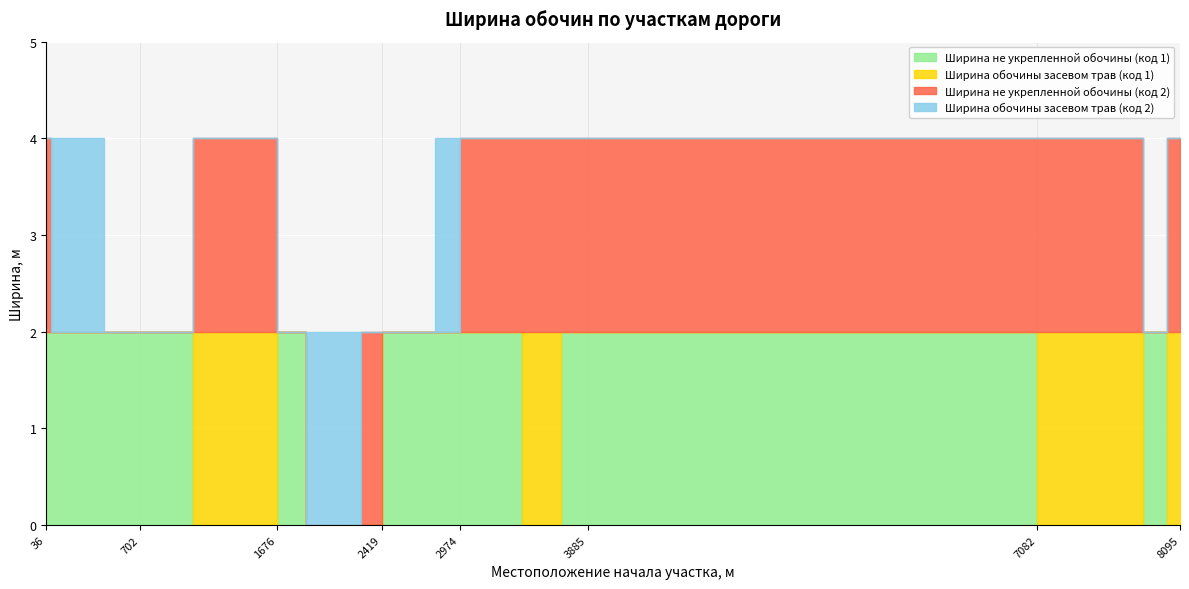

Reading left to right, what are all the values shown in this chart?

Ширина не укрепленной обочины (код 1): 2	2	2	2	2	2	0	2	0	0	2	2	2	2	0	2	2	2	0	0	2	0
Ширина обочины засевом трав (код 1): 0	0	0	0	0	0	2	0	0	0	0	0	0	0	2	0	0	0	2	2	0	2
Ширина не укрепленной обочины (код 2): 2	2	0	0	0	0	2	0	0	2	0	0	0	2	2	2	2	2	2	2	0	2
Ширина обочины засевом трав (код 2): 0	0	2	0	0	0	0	0	2	0	0	0	2	0	0	0	0	0	0	0	0	0